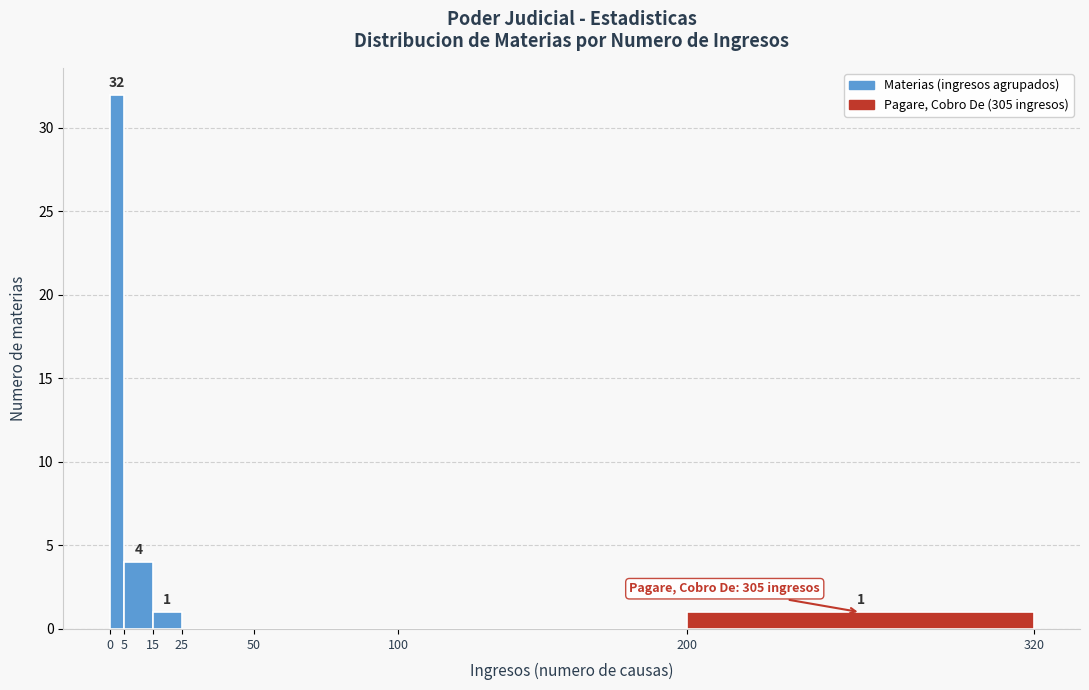

Over which range of the x-axis is the bar tallest?

0 to 5